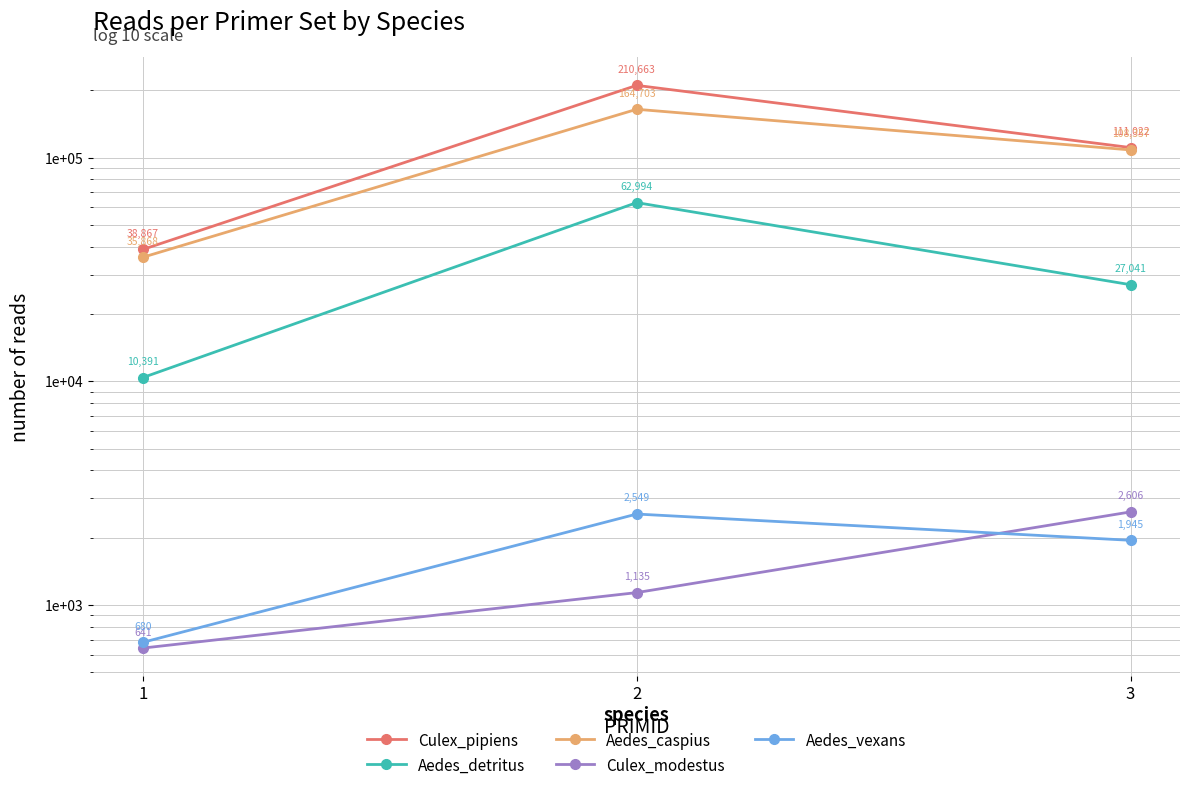

What is the difference between the Culex_pipiens values at 2 and 3?

99641